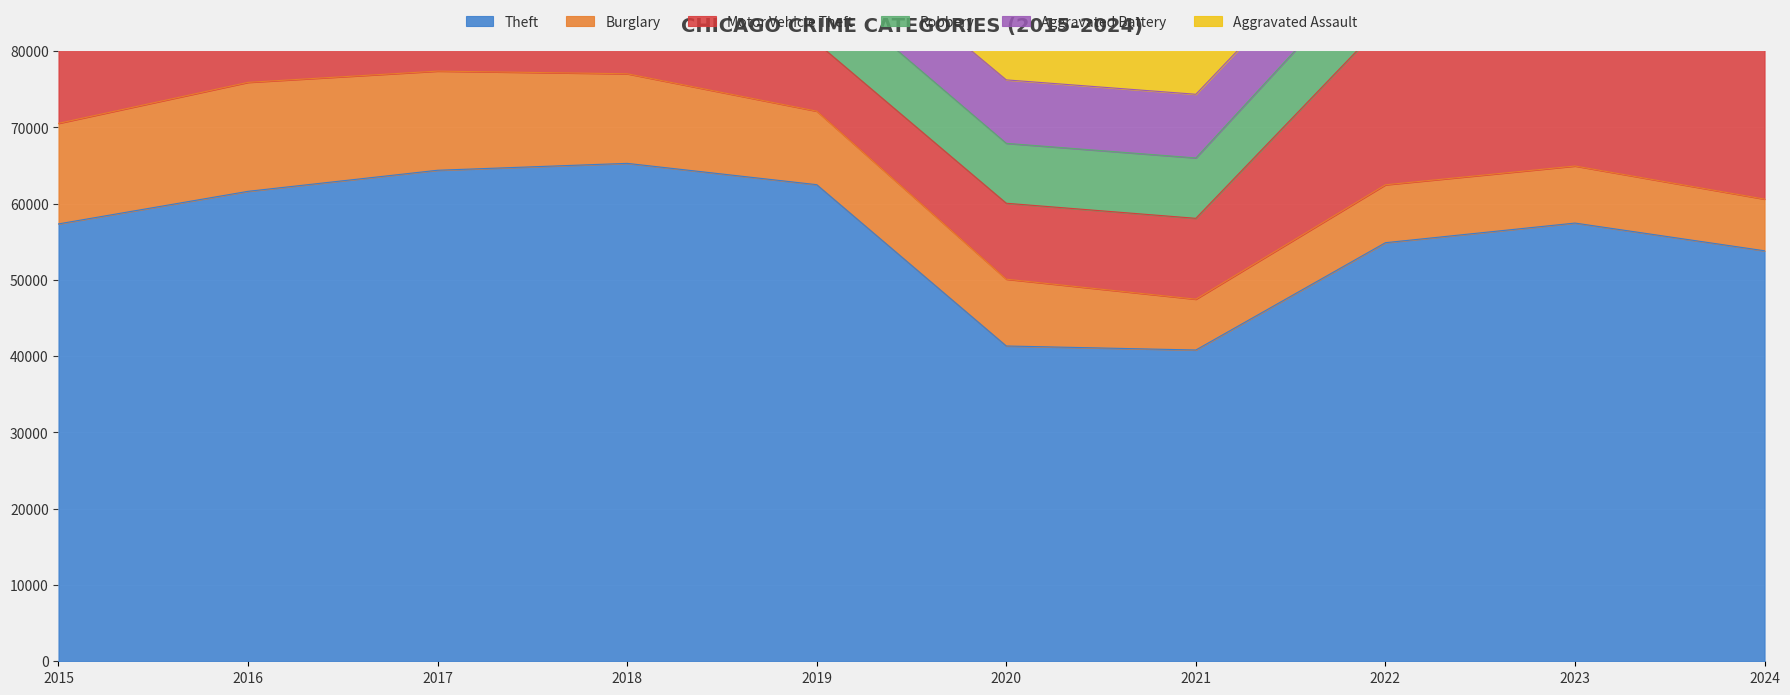

How many interior local valleys does the Robbery series have?

1